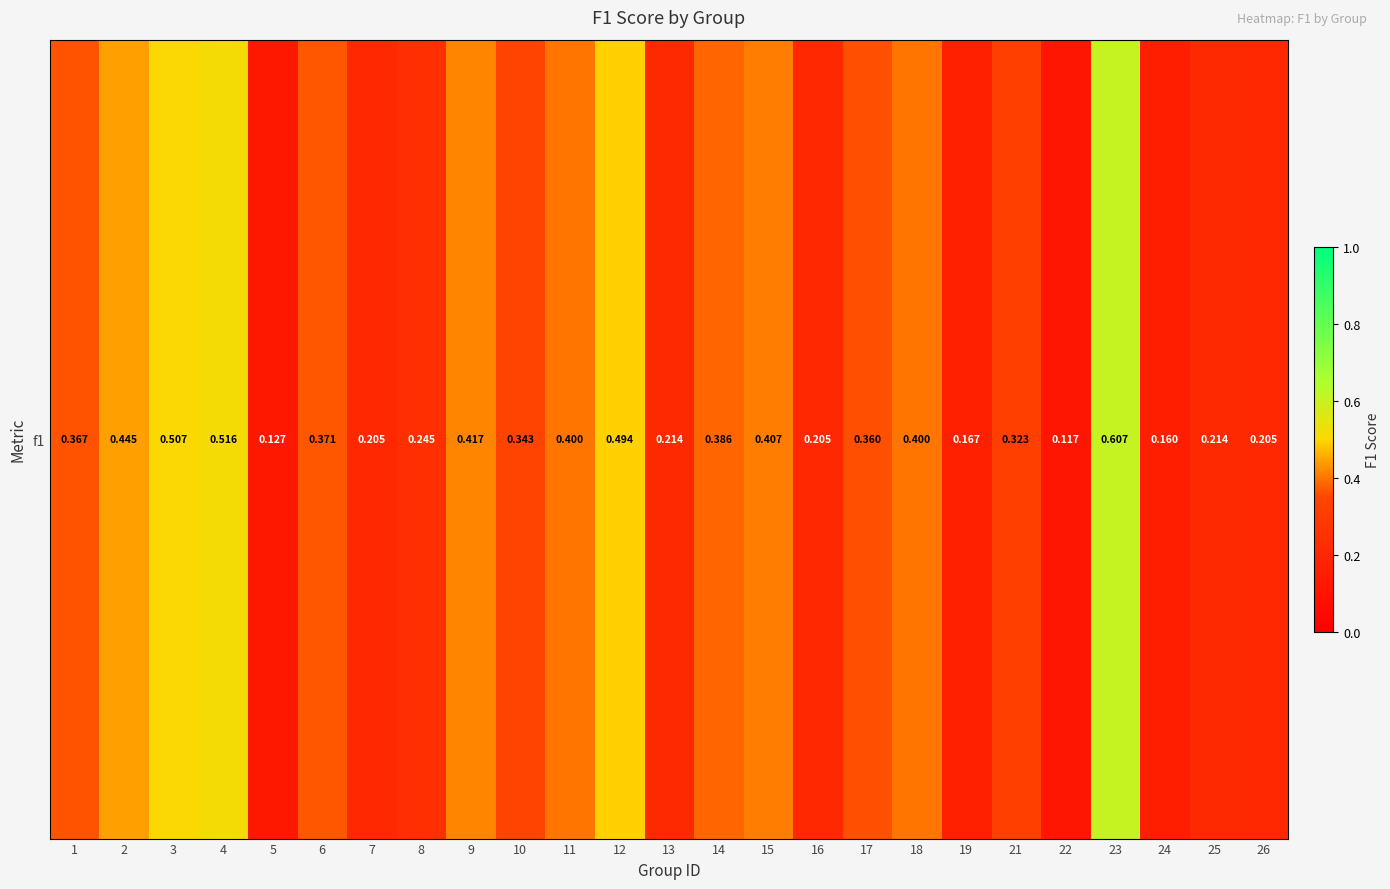

What is the approximate value at 7?

0.2